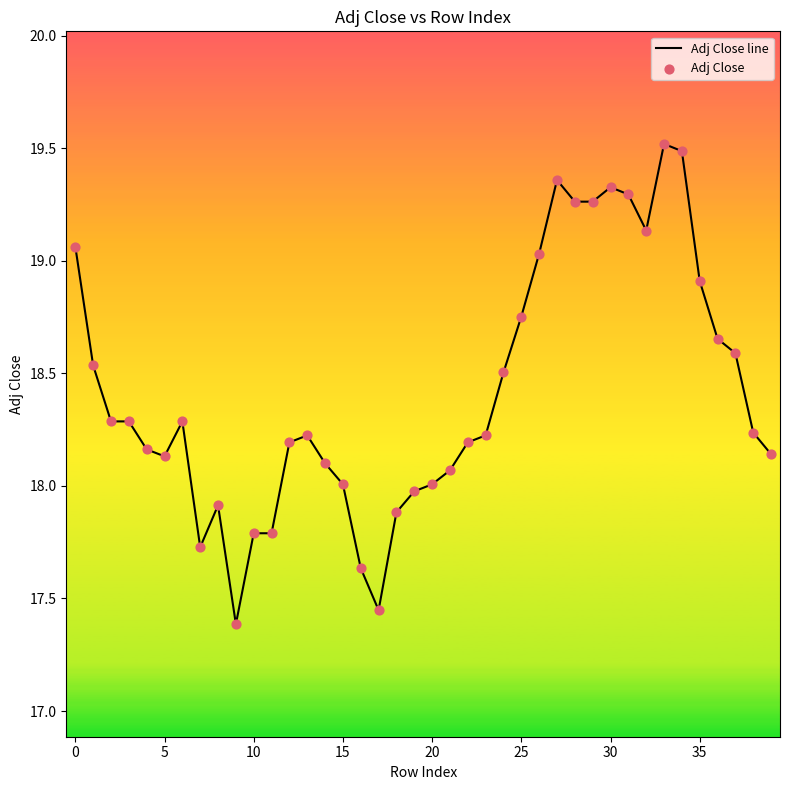

What is the greatest value displayed?

19.5